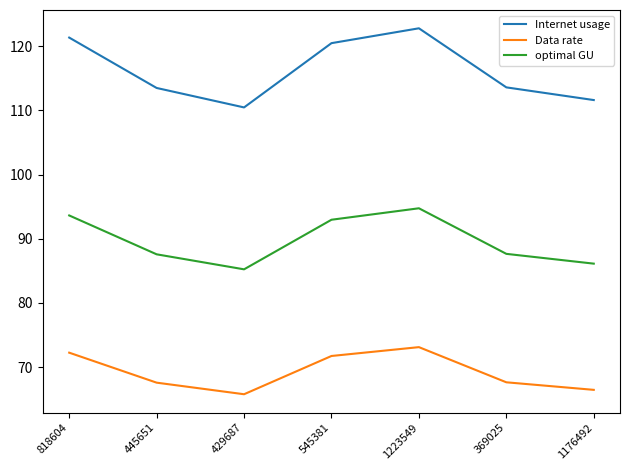

At which category does the chart reach its peak across all series?

1223549